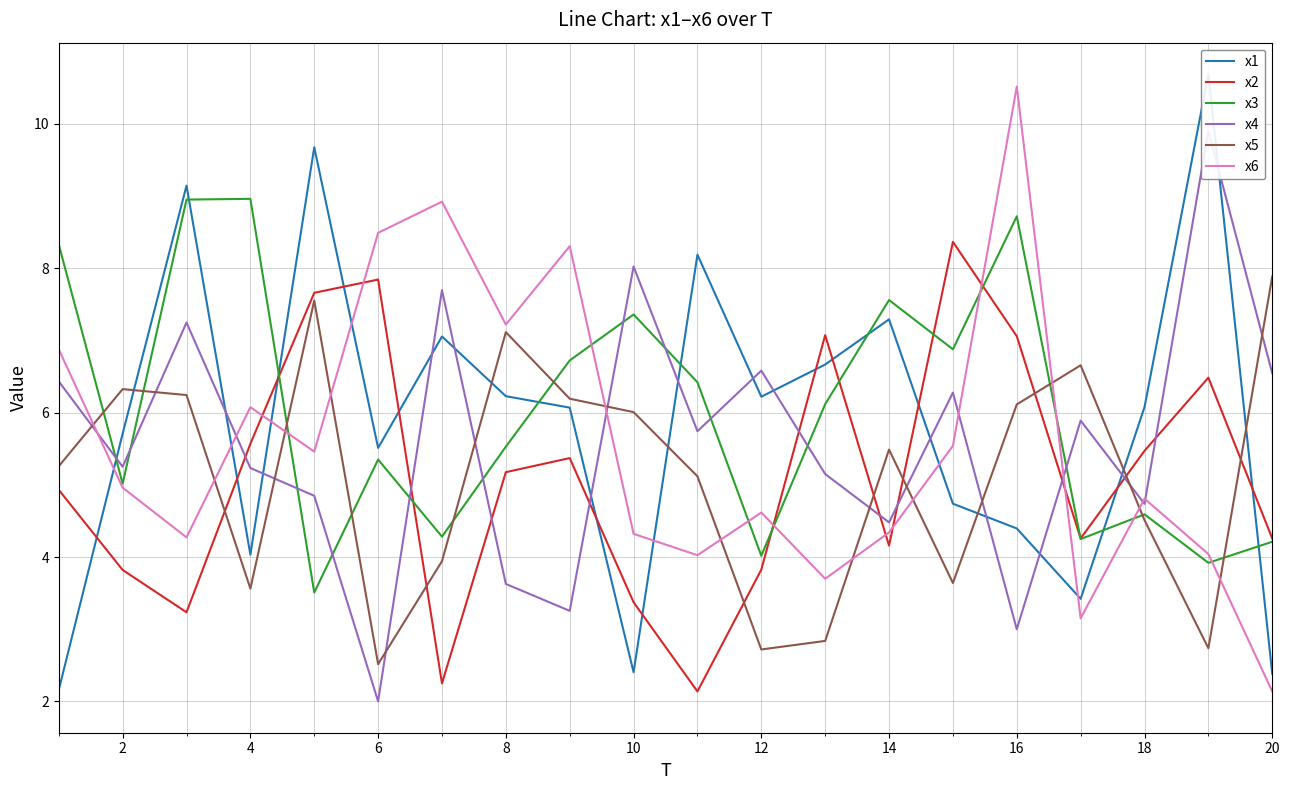

How many interior local valleys does the x4 series have?

7